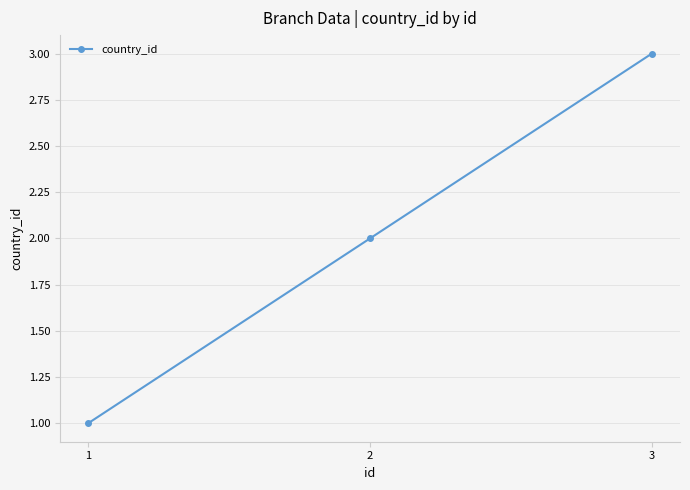

Reading left to right, list all the values displayed in this chart.

1	2	3